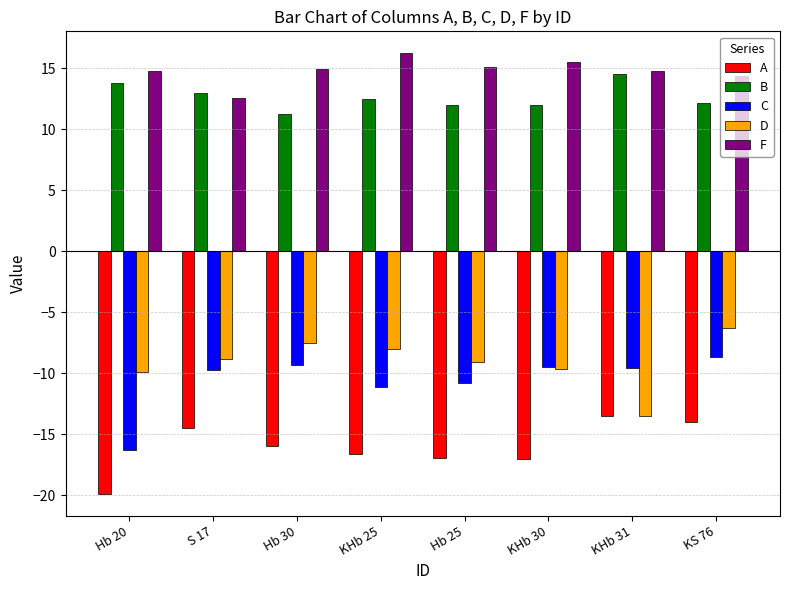

True or false: D has a value of -9.6 at KHb 30.

True